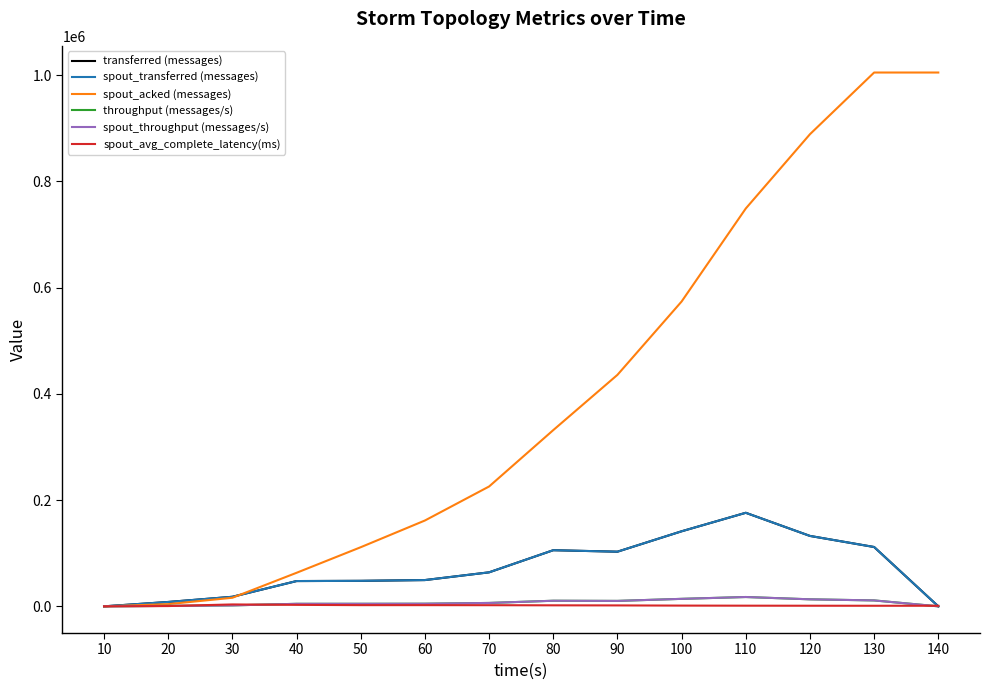

The value of spout_acked (messages) at 130 is 1004680.0. True or false?

True